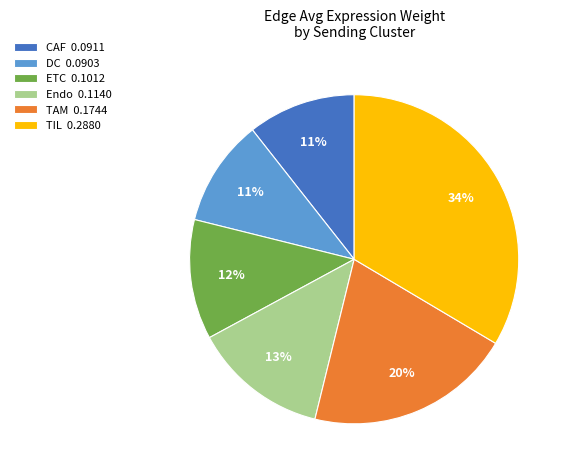

Which category has the biggest portion of the pie?

TIL 0.2880